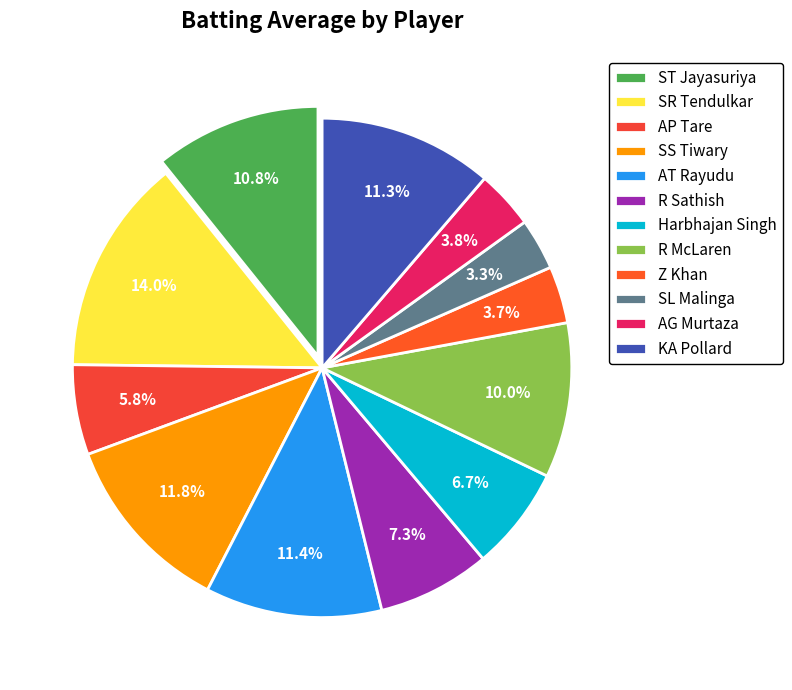

Between R McLaren and Z Khan, which is larger?

R McLaren